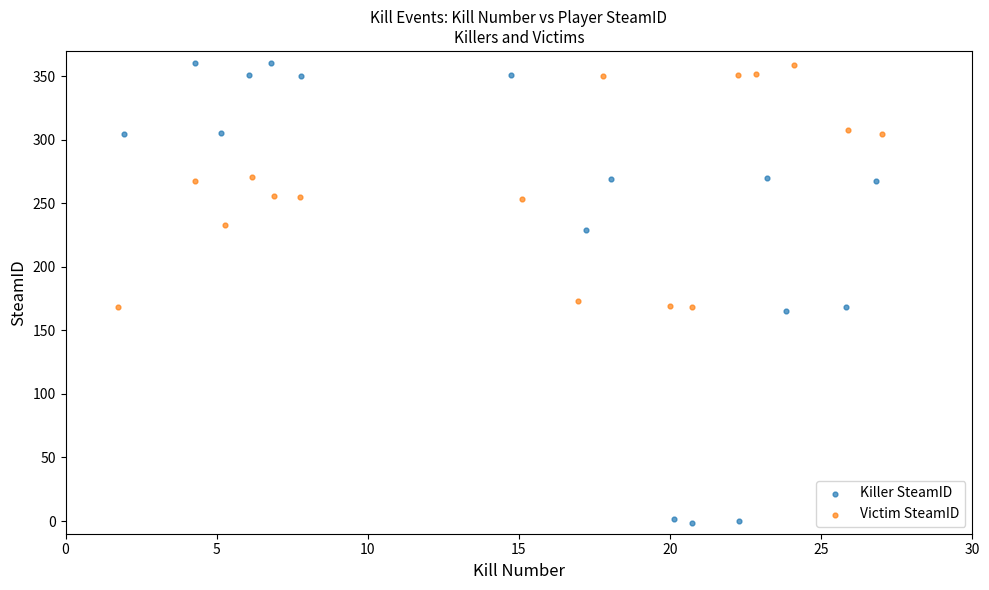

Which series contains the lowest Y value?

Killer SteamID